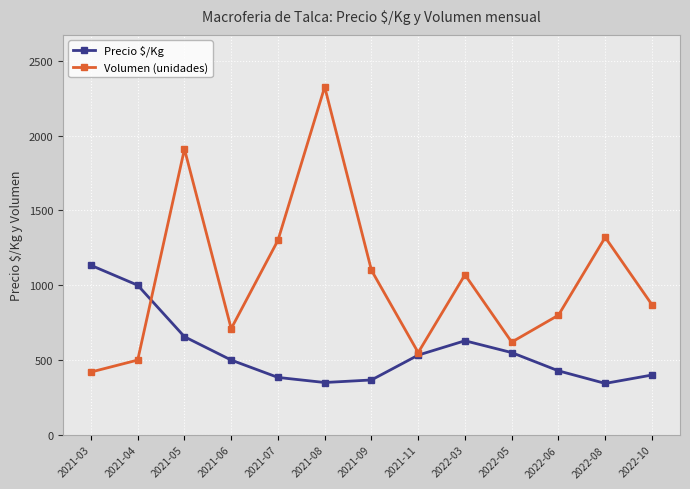

What is the total value across all series at 2022-10?

1270